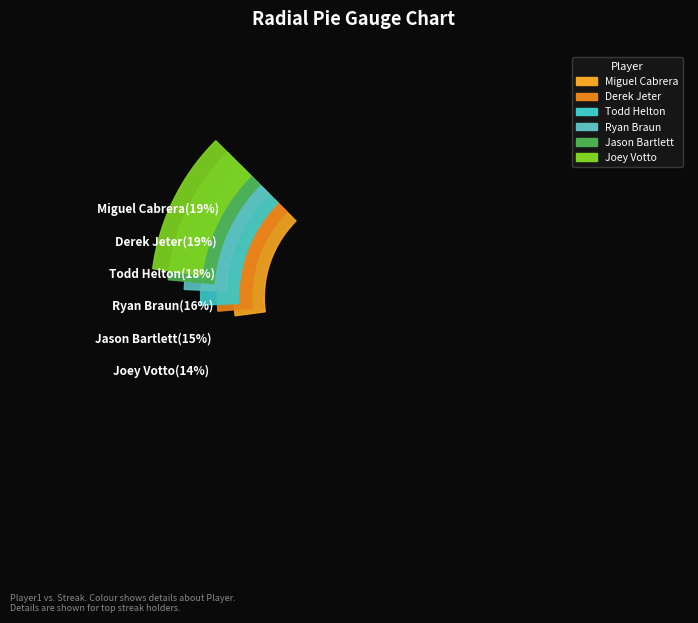

Which slice is the smallest?

Joey Votto